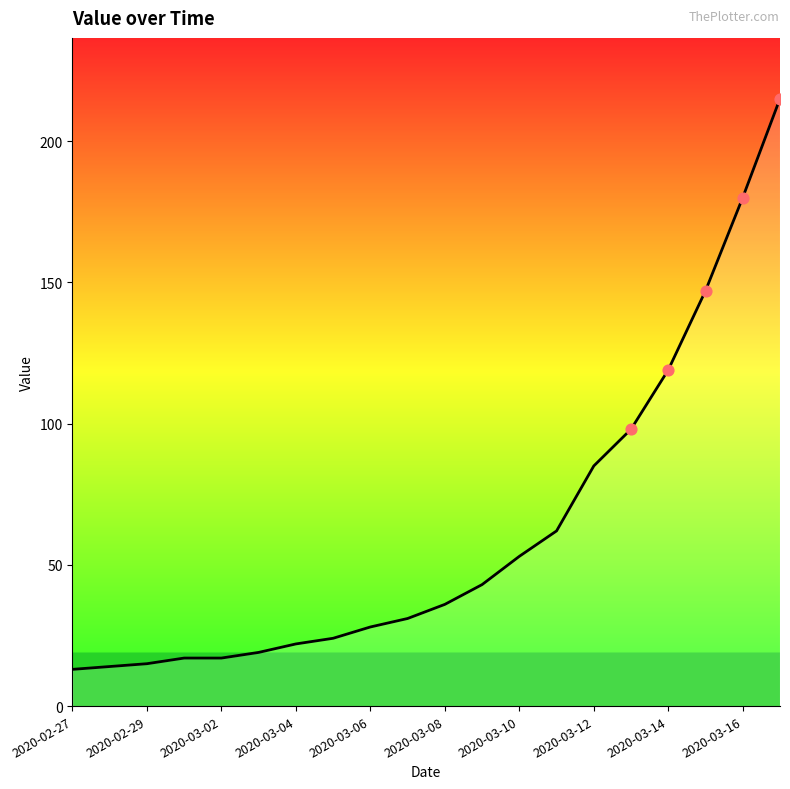

What is the smallest value displayed?

13